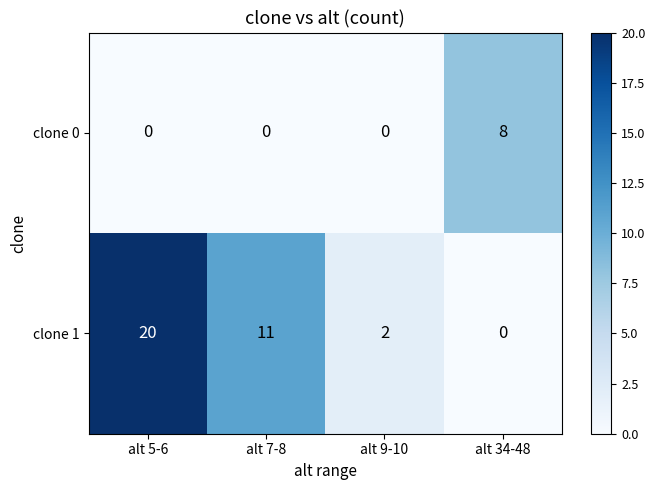

Which series has the largest total across all categories?

clone 1